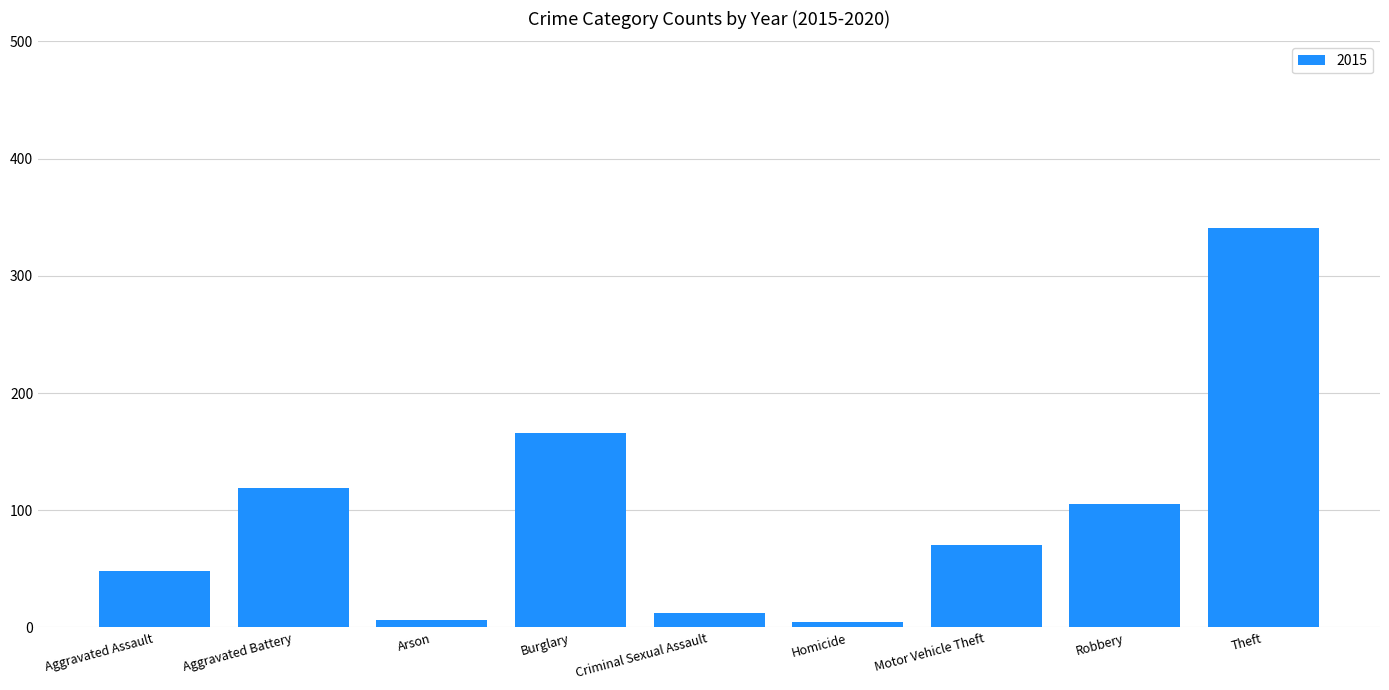

The chart shows a value of 23 at Aggravated Assault. True or false?

False